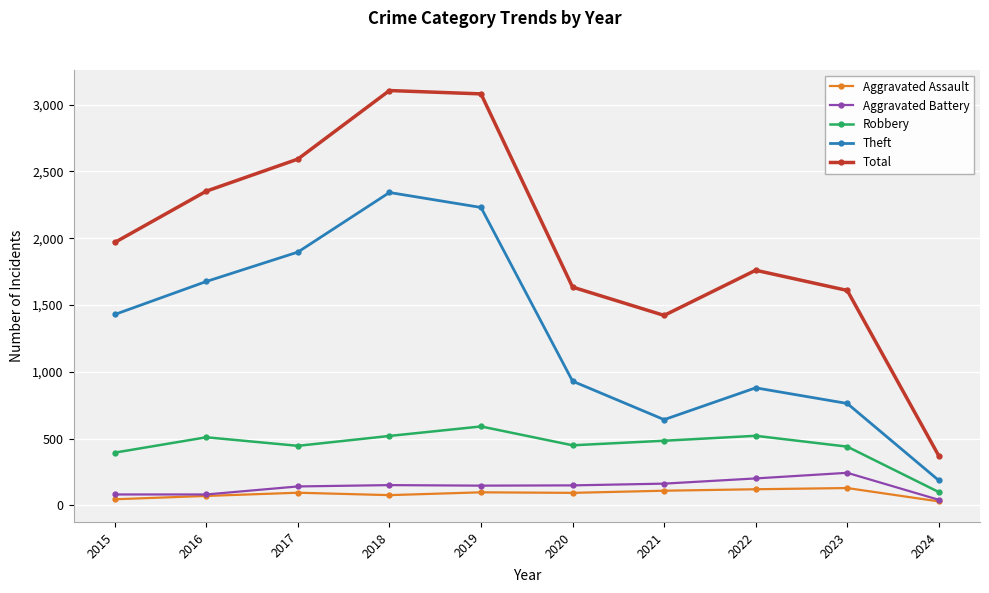

True or false: Robbery has a value of 790 at 2022.

False